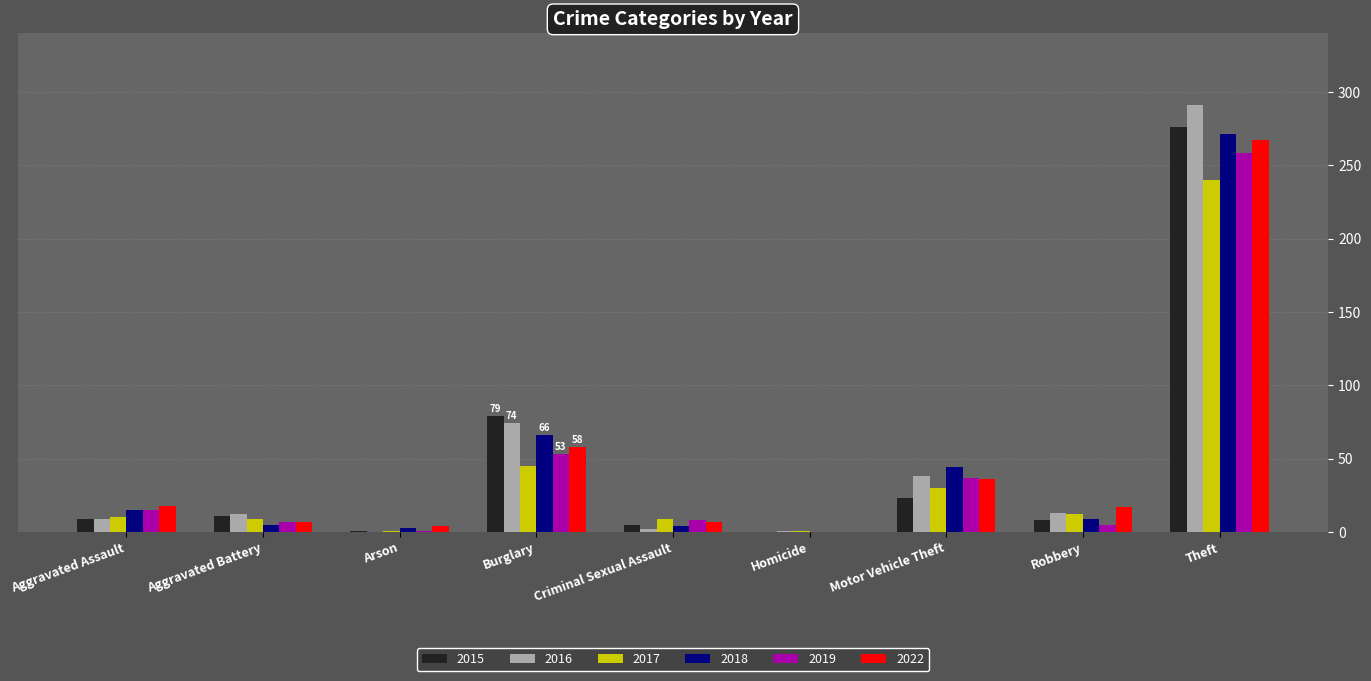

What is the average value of the 2019 series?

43